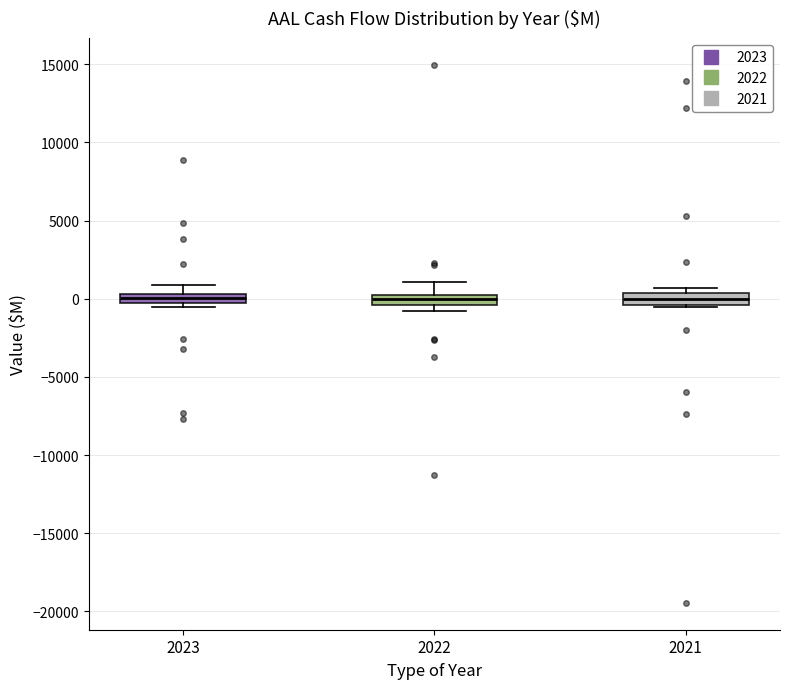

Where is the lower edge of the box at x = 2021 on the y-axis? The values are not printed on the chart, so give them approximately, as read against the axis.

-500